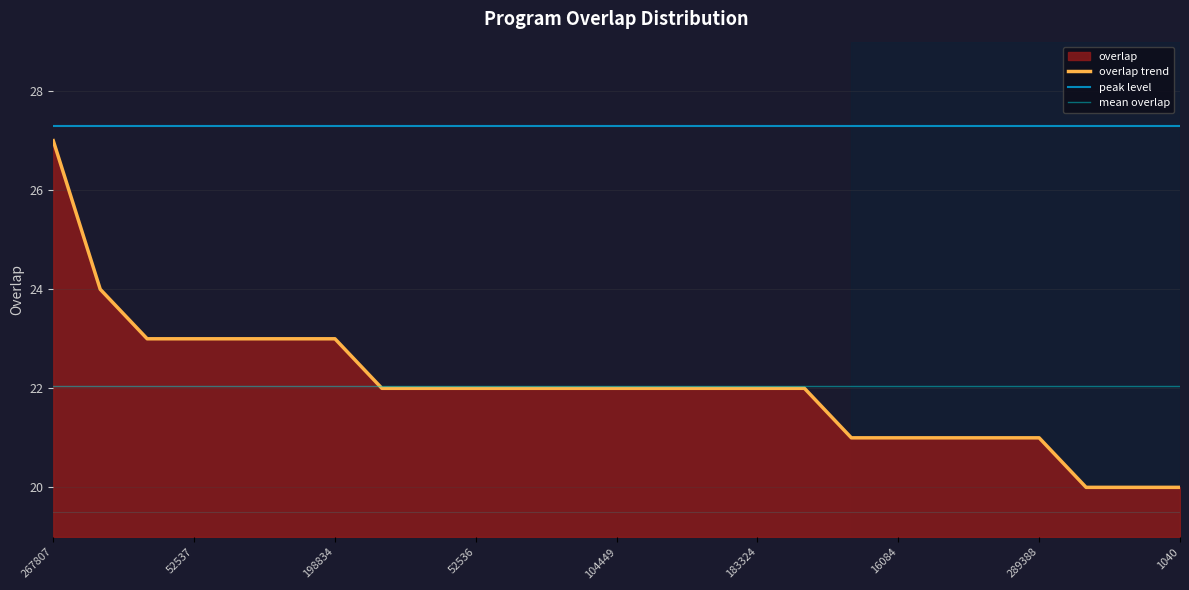

Which series has the widest spread of values?

overlap trend